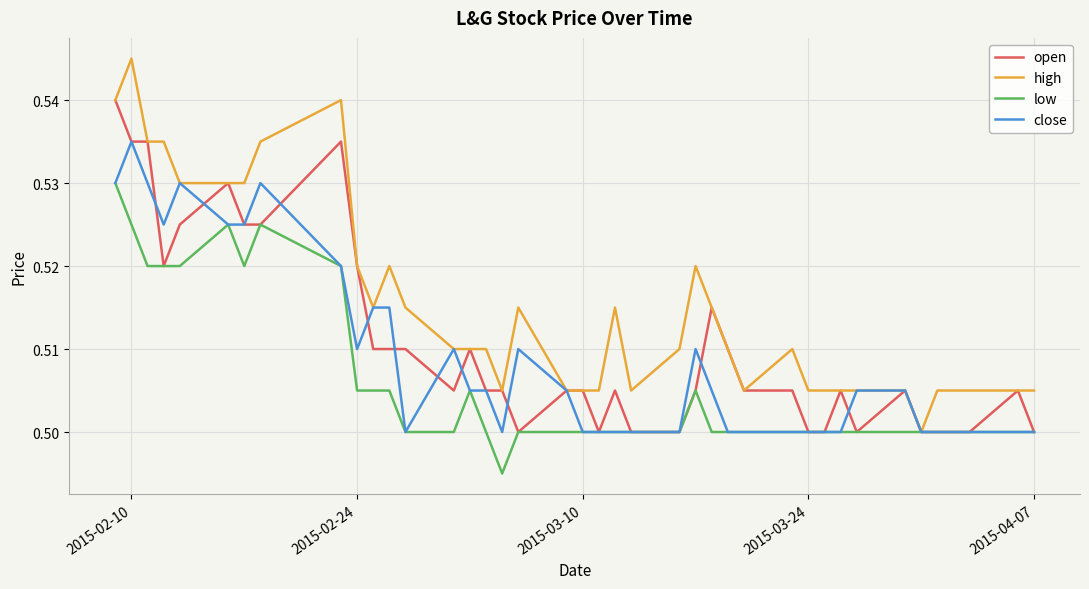

List the series in order of their peak value, highest first.

high, open, close, low